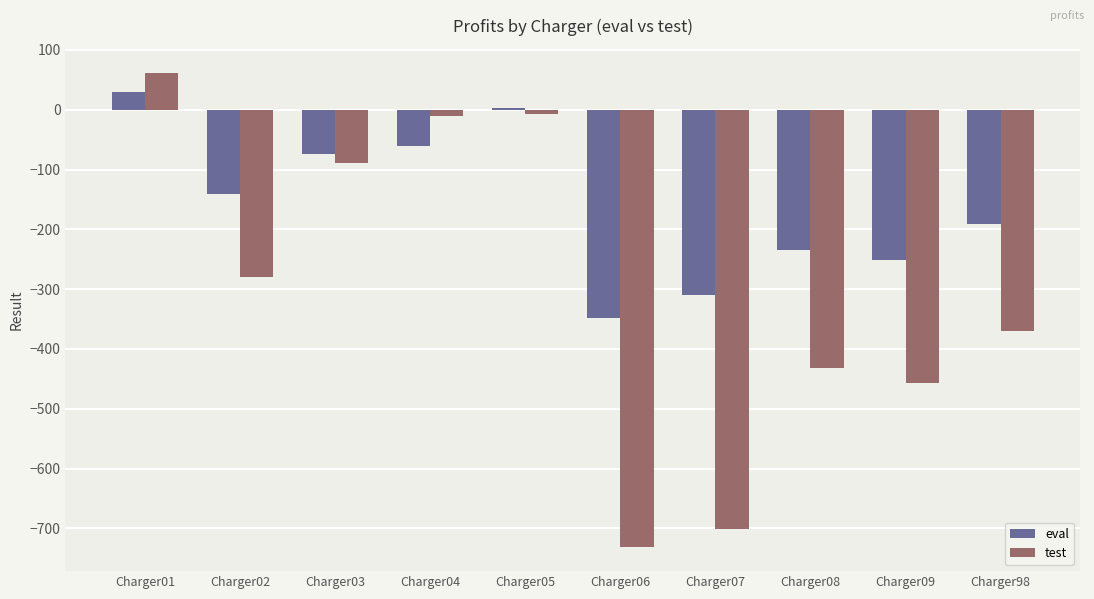

Reading left to right, what are all the values shown in this chart?

eval: 28.9	-141.6	-74.4	-60.0	2.1	-348.6	-309.4	-234.3	-251.7	-191.7
test: 62.1	-279.4	-89.0	-10.1	-6.4	-731.9	-701.0	-432.7	-457.6	-369.5